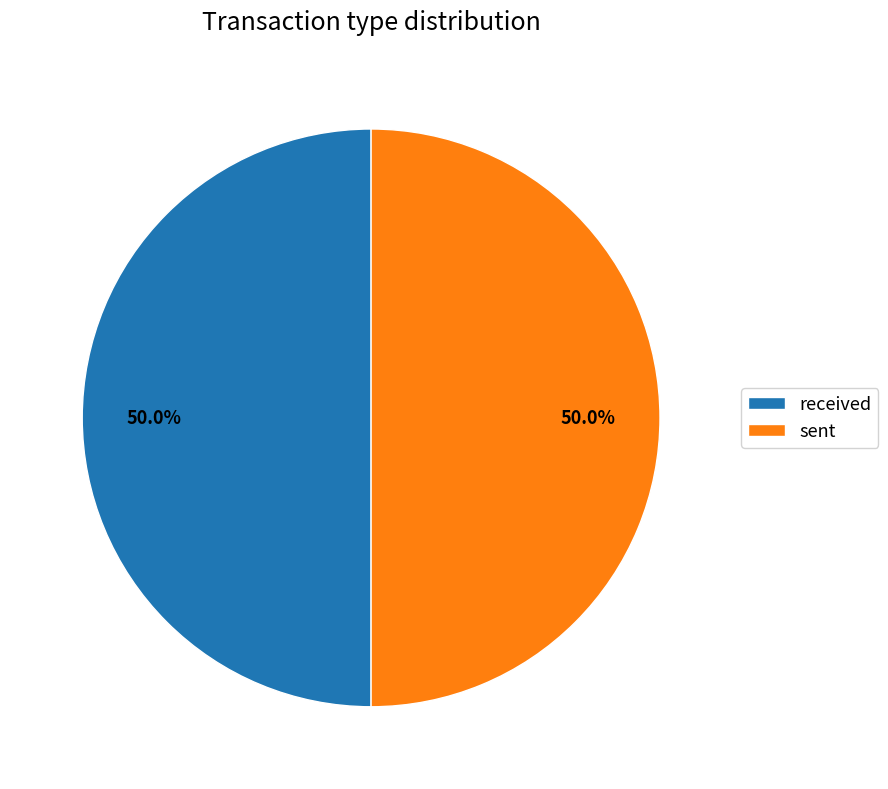

To the nearest percent, what percentage of the pie is sent?

50%